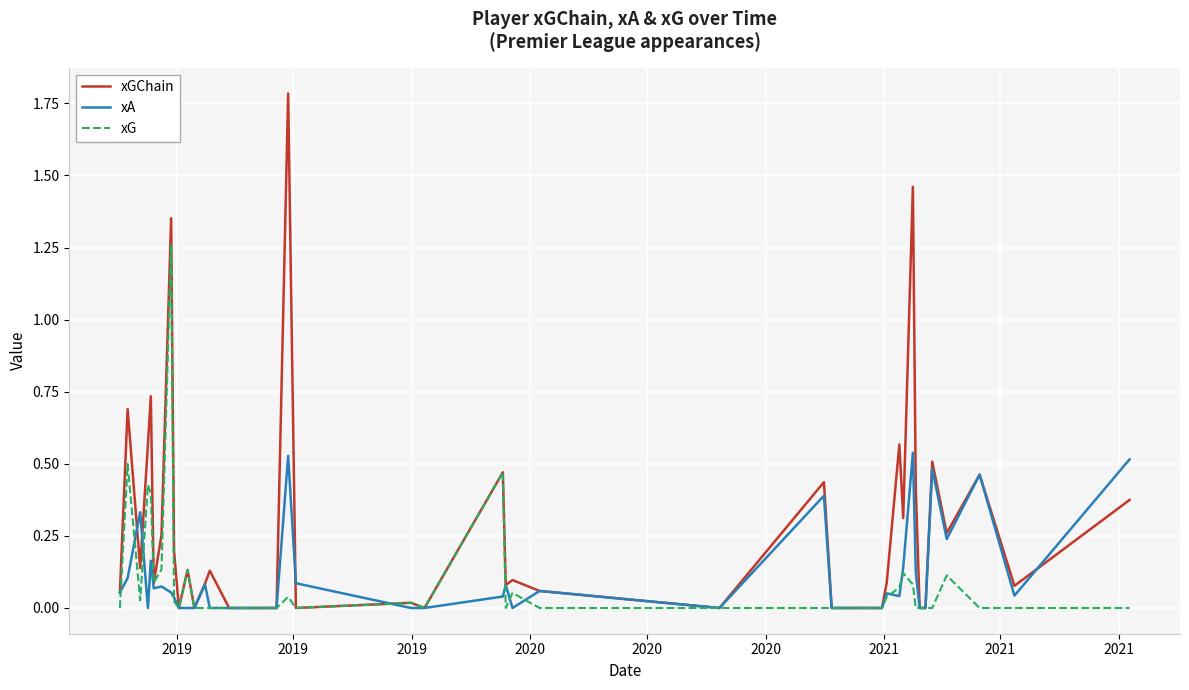

Which series has the widest spread of values?

xGChain